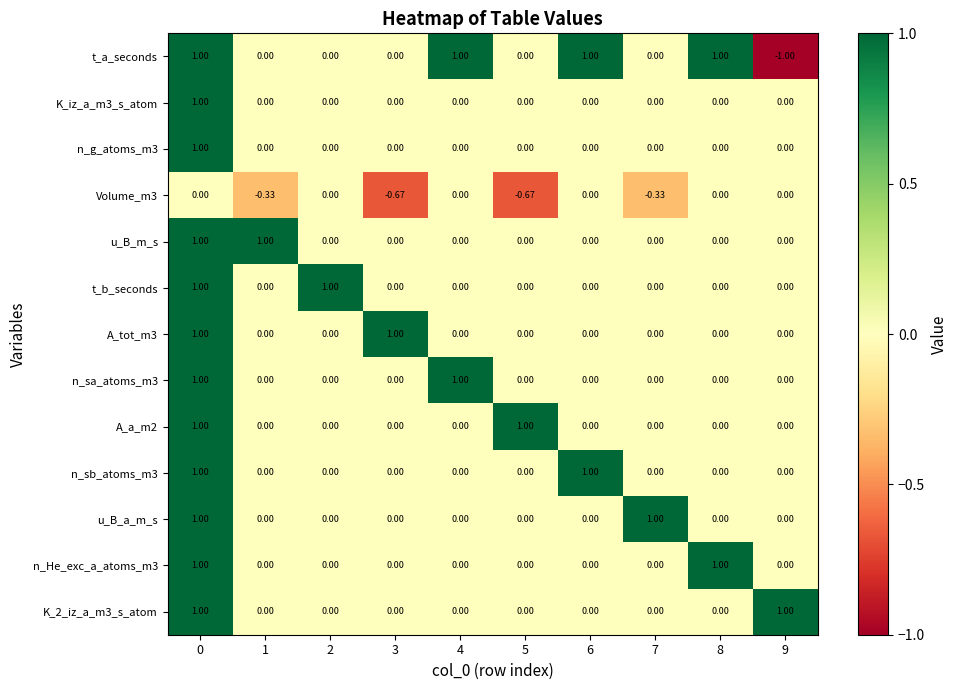

Which series has the widest spread of values?

t_a_seconds